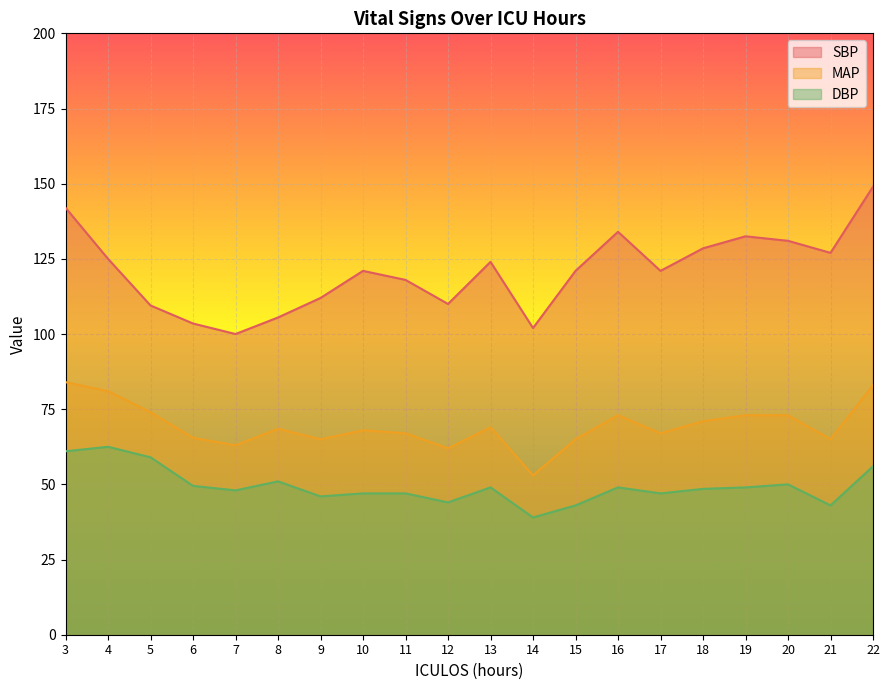

Is the value of DBP at 13 greater than the value of SBP at 19?

No